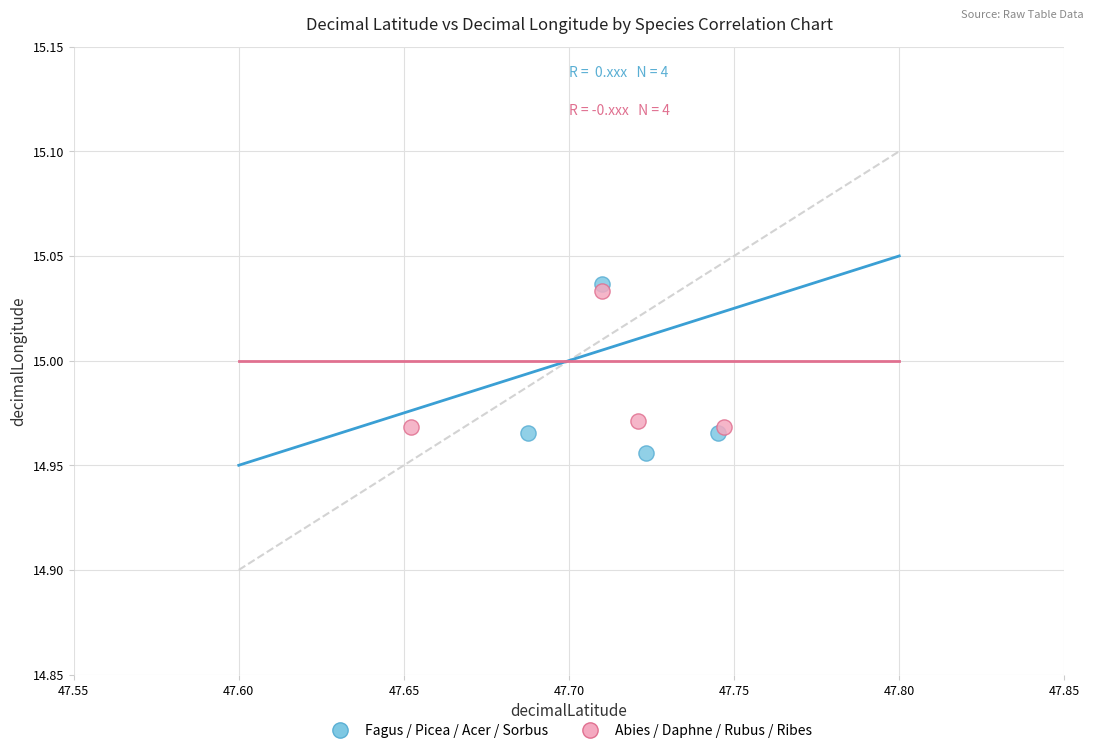

Which series has the largest Y range (max minus min)?

Fagus / Picea / Acer / Sorbus